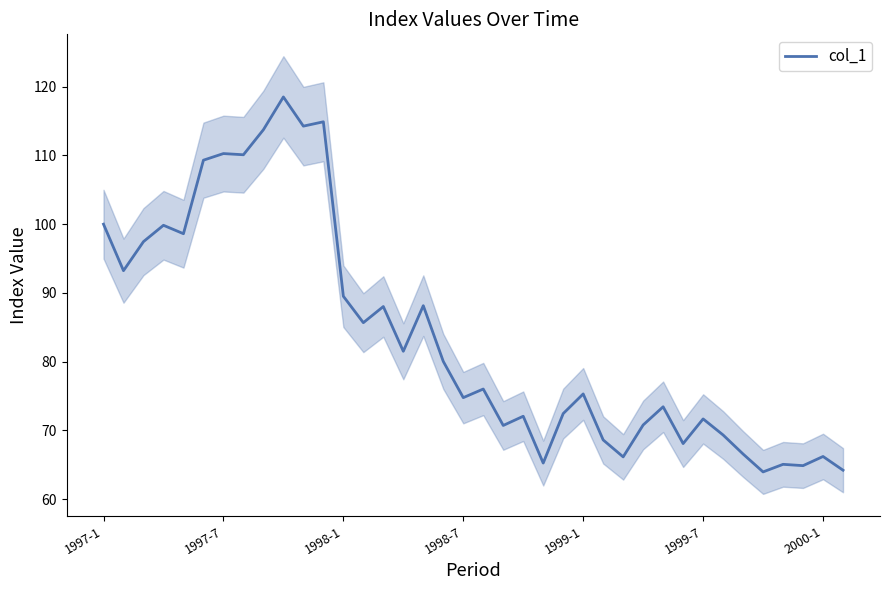

What is the value of the 21st point from the left?

70.7